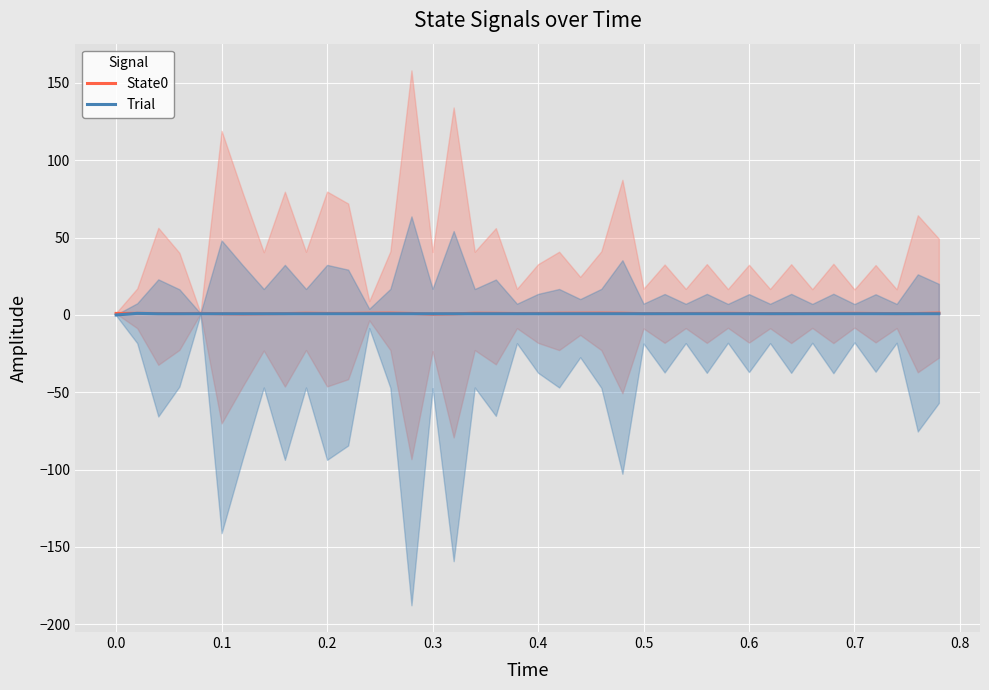

How many interior local peaks does the State0 series have?

8